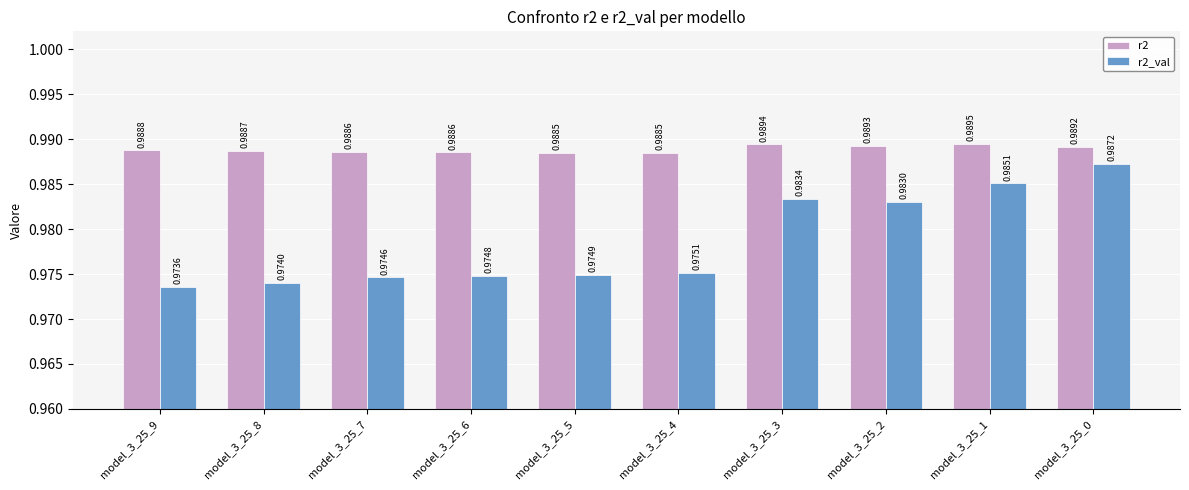

What is the total value across all series at model_3_25_5?

2.0